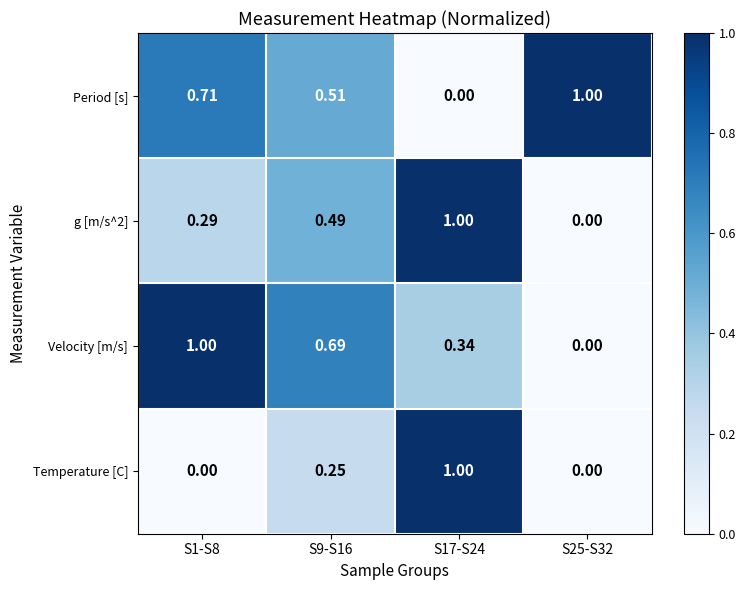

Which series changed the most between S9-S16 and S17-S24?

Temperature [C]